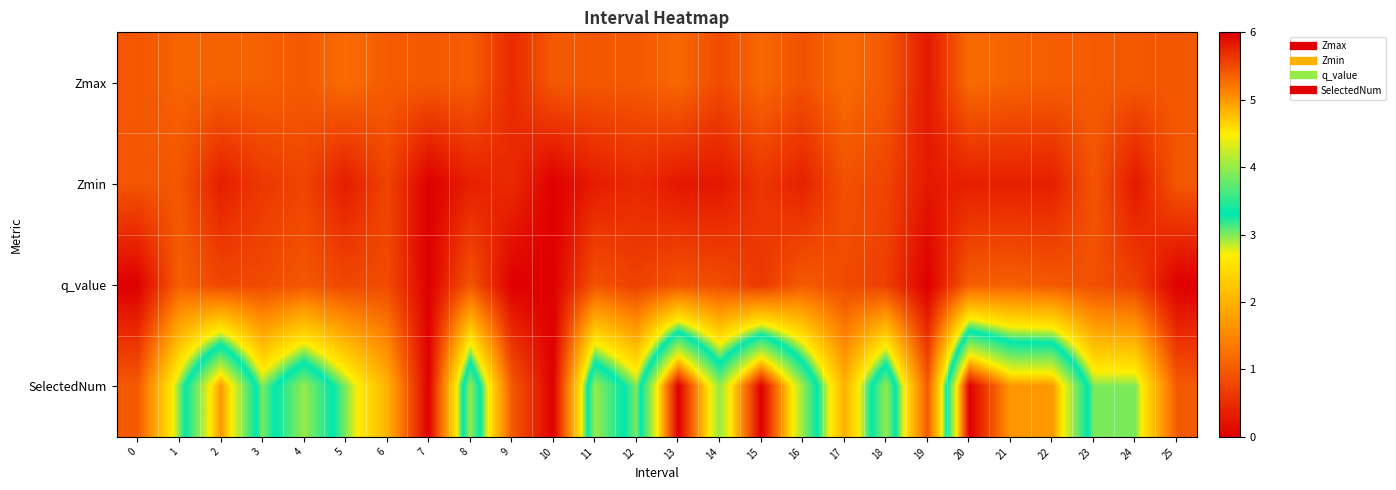

At which category does the chart reach its peak across all series?

13